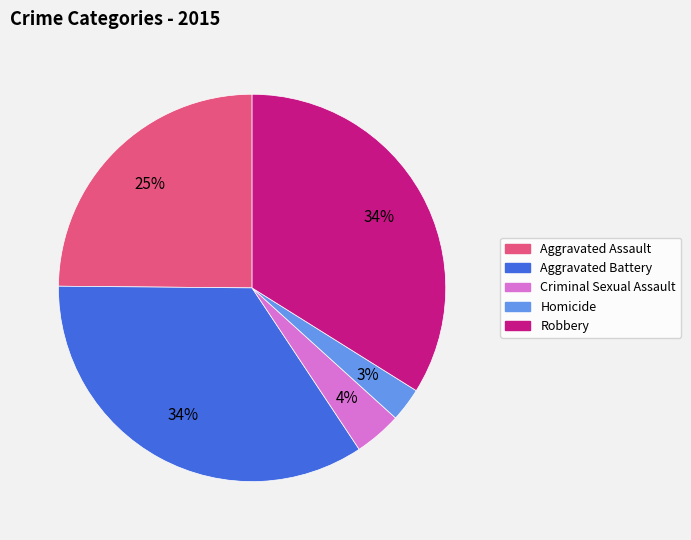

Count the number of slices in the pie.

5